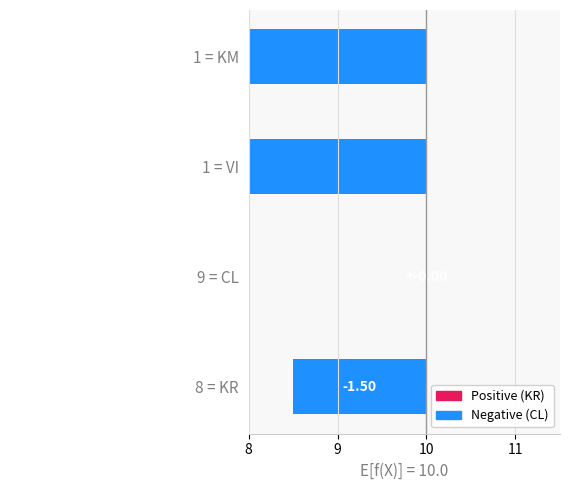

What is the difference between the values at 8 = KR and 1 = VI?

7.5